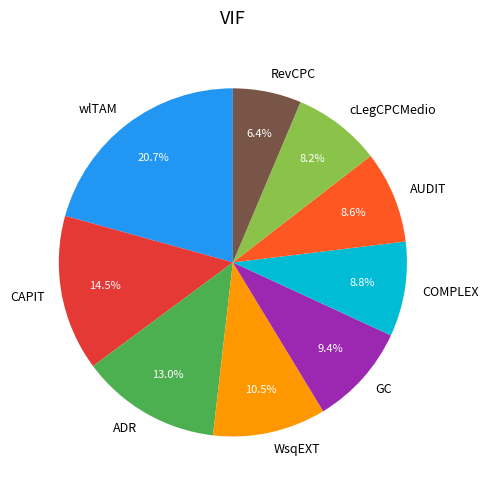

What percentage is NOT represented by cLegCPCMedio?

91.8%